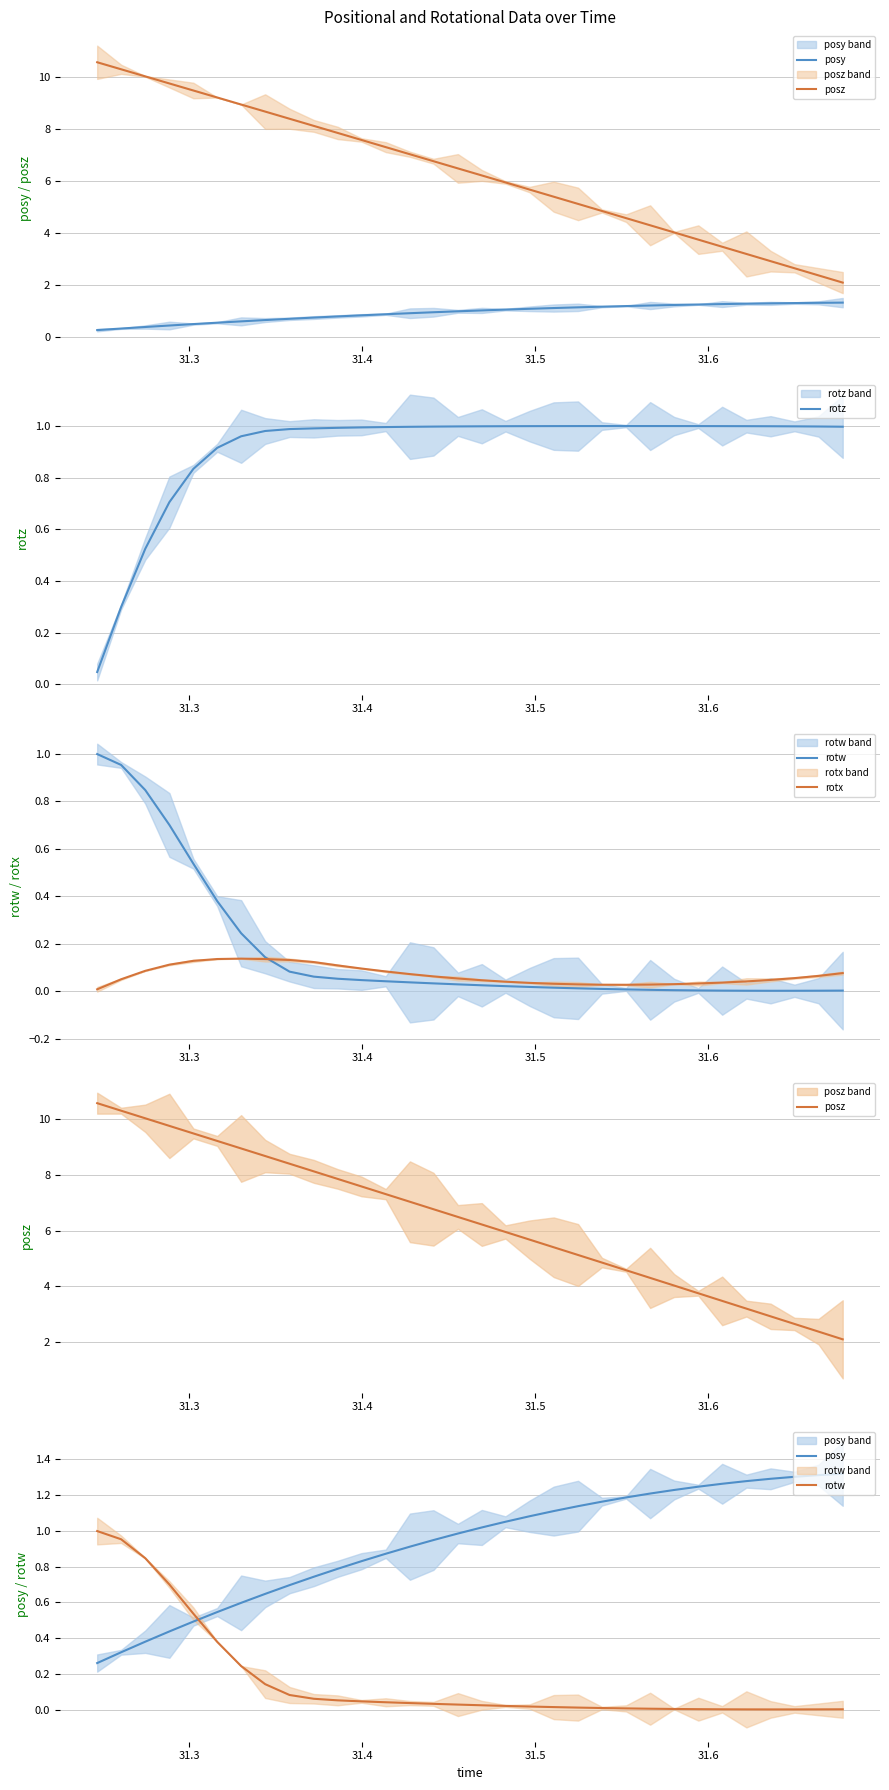

How many lines are shown in the chart?

5